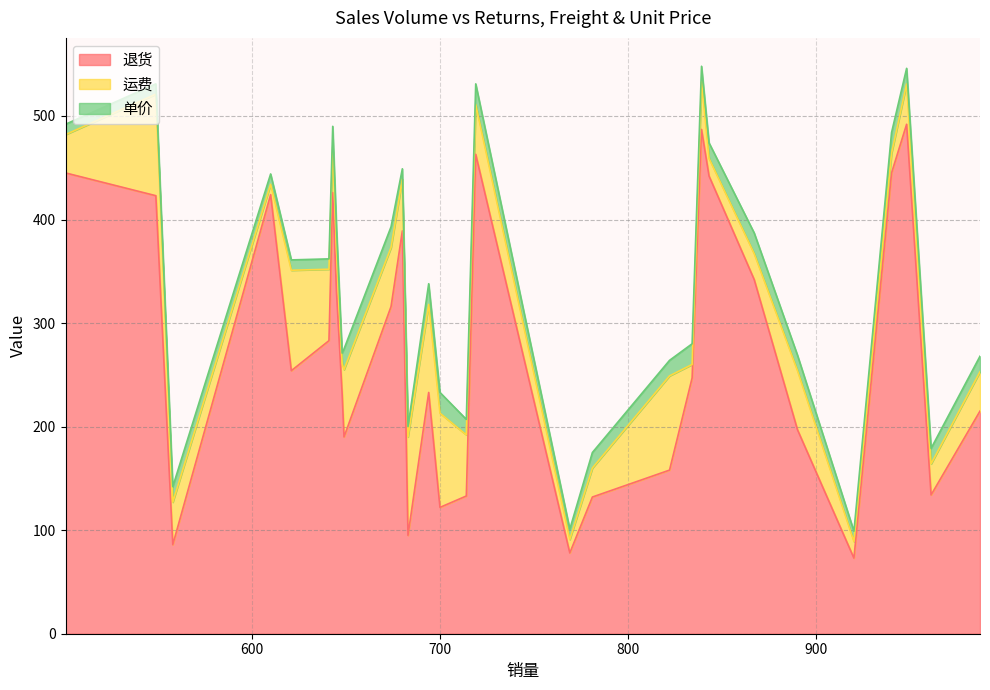

Is it true that 退货 equals 330 at 645?

True